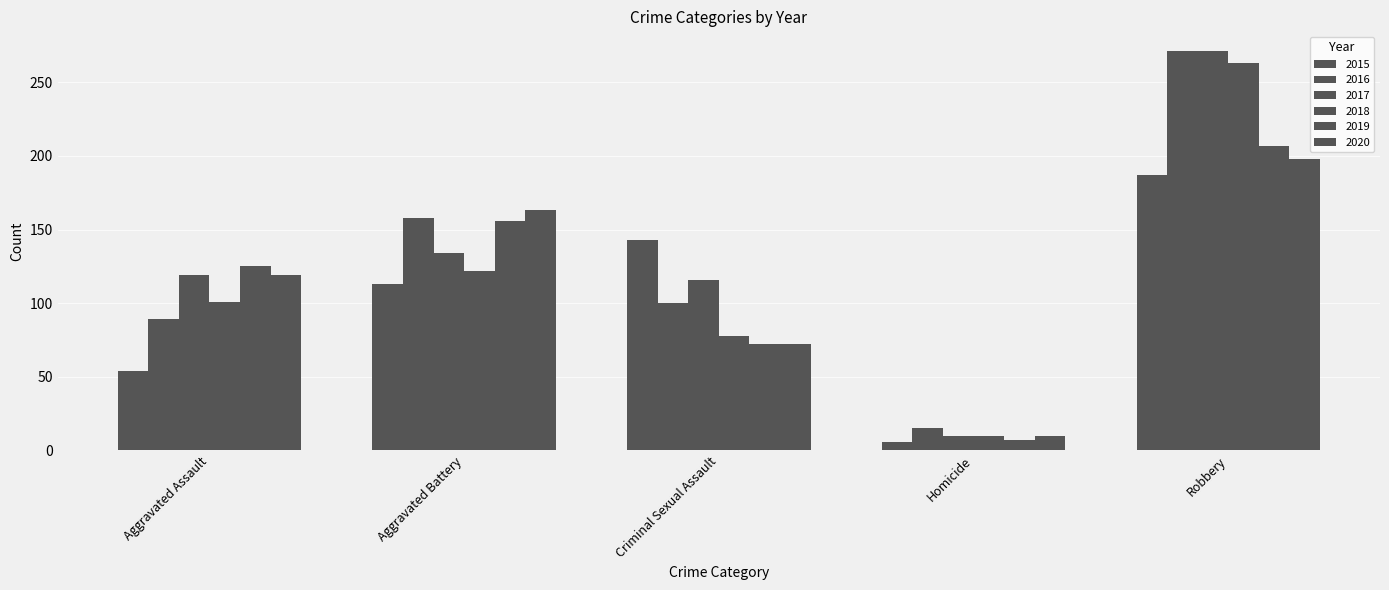

Count the number of categories in the chart.

5